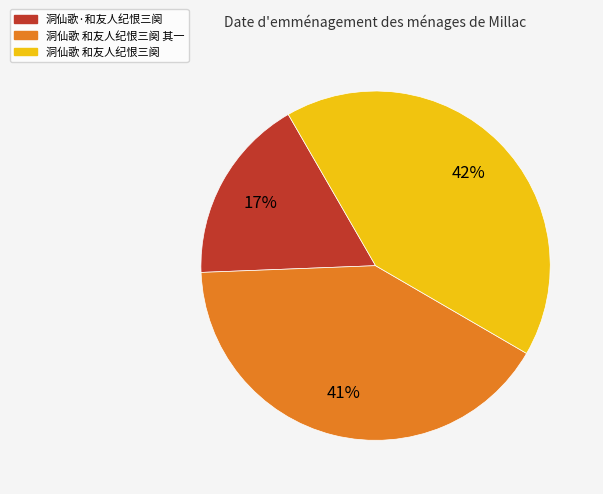

How many segments does this pie chart have?

3